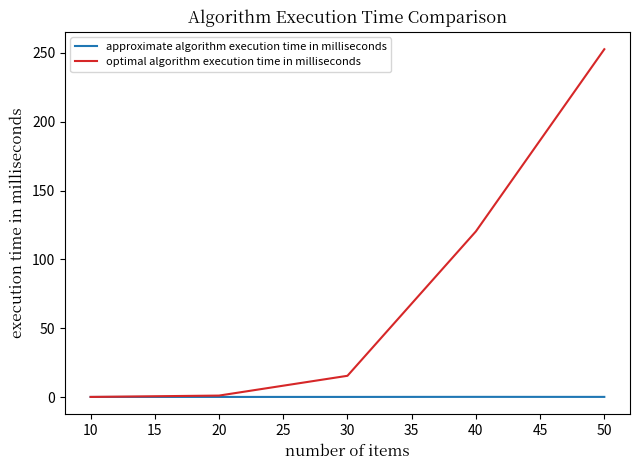

True or false: optimal algorithm execution time in milliseconds has a value of 0.1 at 10.

True